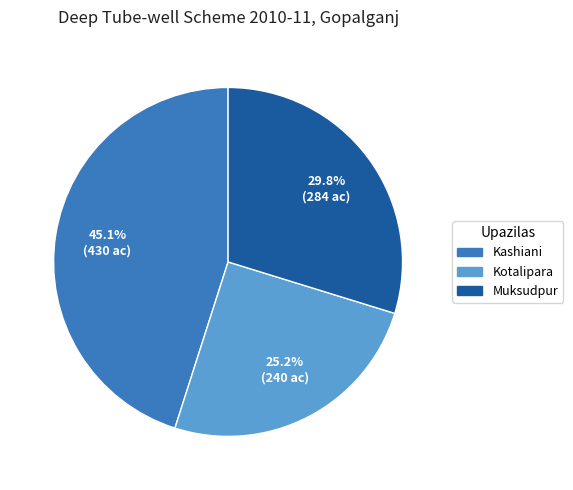

What is the ratio of the value at Kashiani to the value at Muksudpur?

1.5